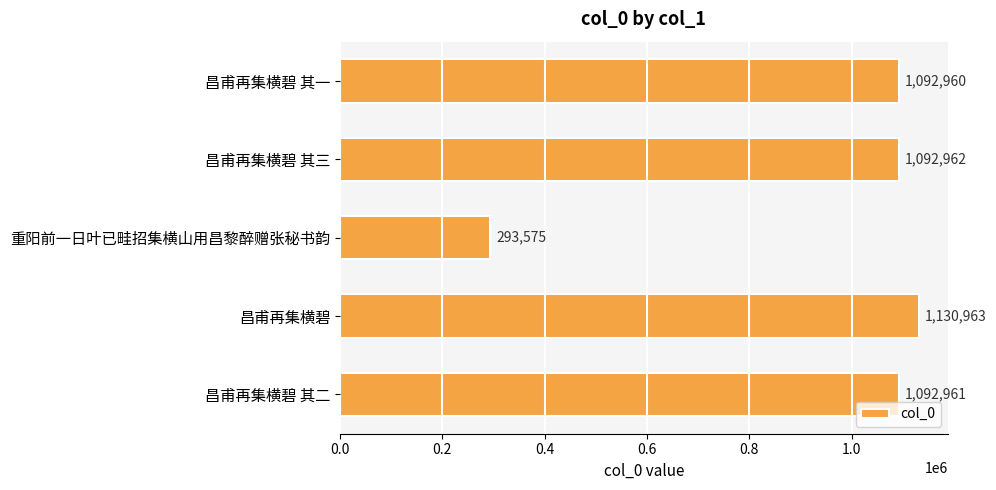

What is the difference between the second highest and second lowest values?

2